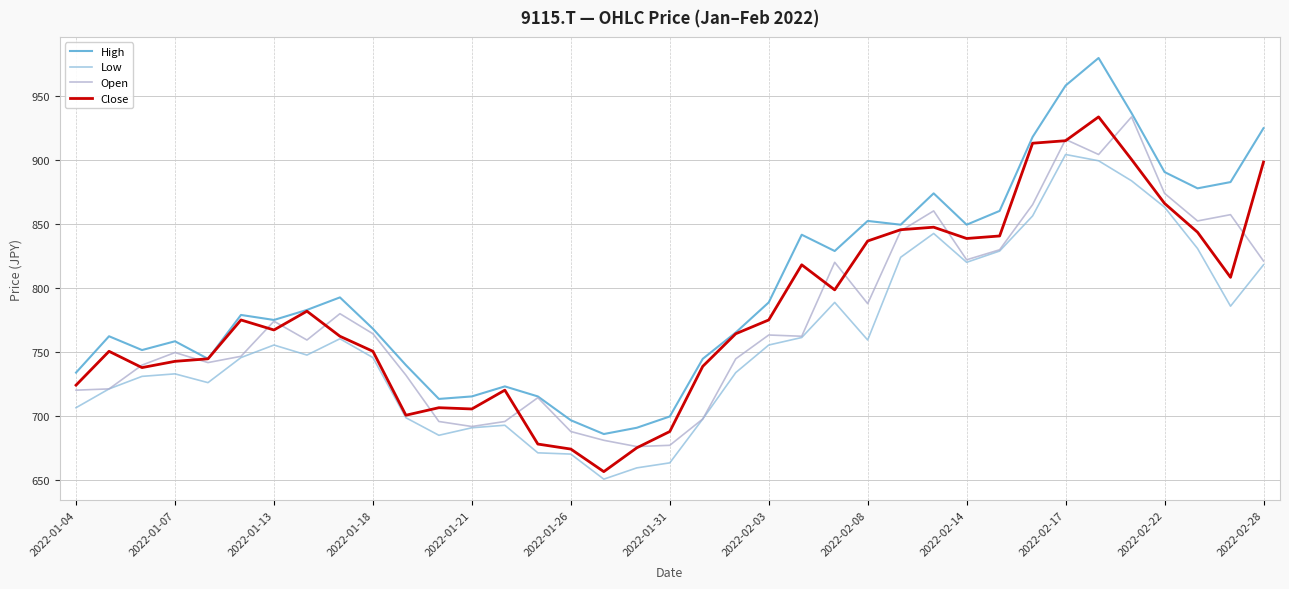

Which series has the largest total across all categories?

High